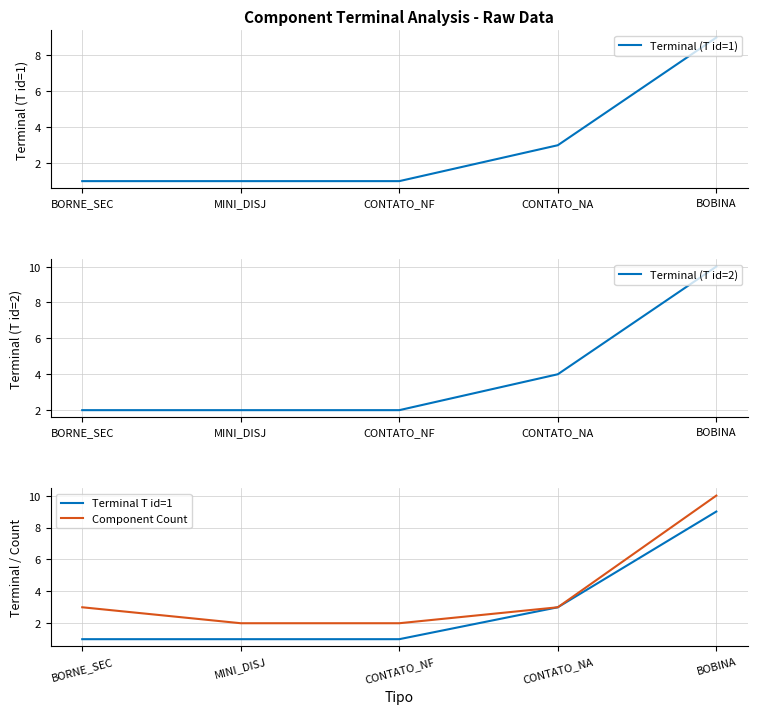

What is the difference between the maximum and second lowest values in the Terminal (T id=2) series?

8